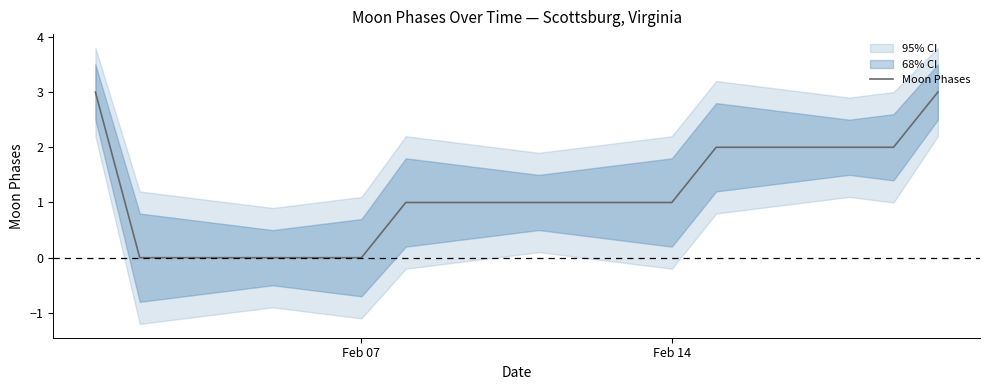

True or false: there are more than 0 points higher than both neighbors.

False